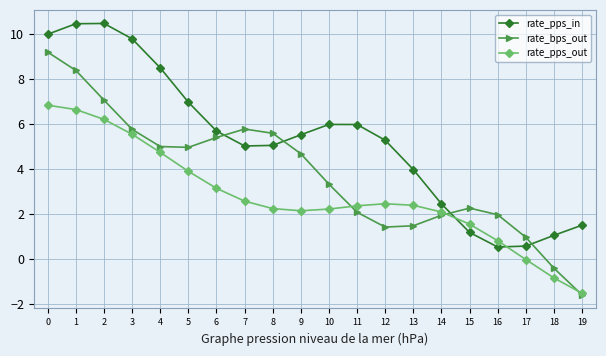

What is the value of the rate_bps_out point at the 13th from the left?

1.4